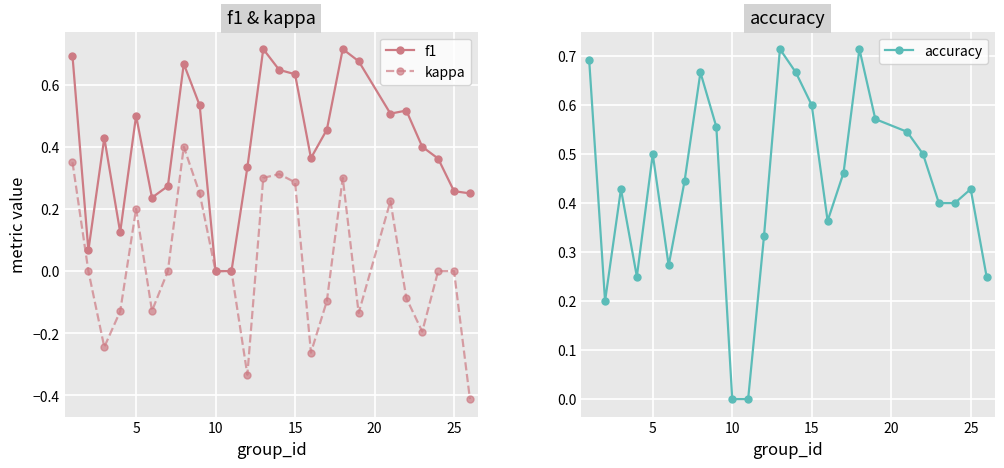

Which series has the largest range (max minus min)?

kappa